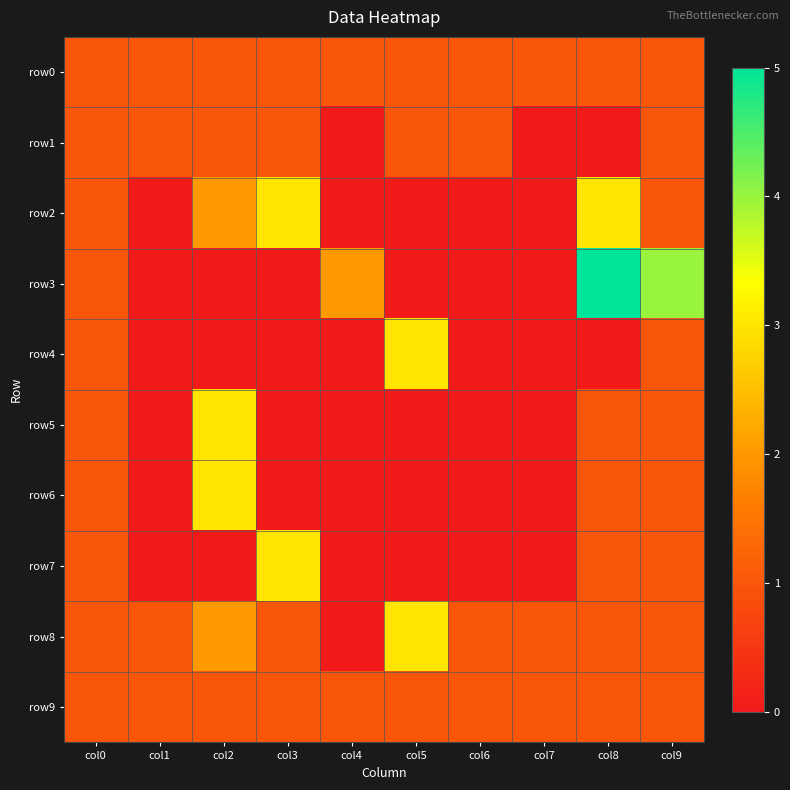

At which category is the sum across all series the highest?

col8